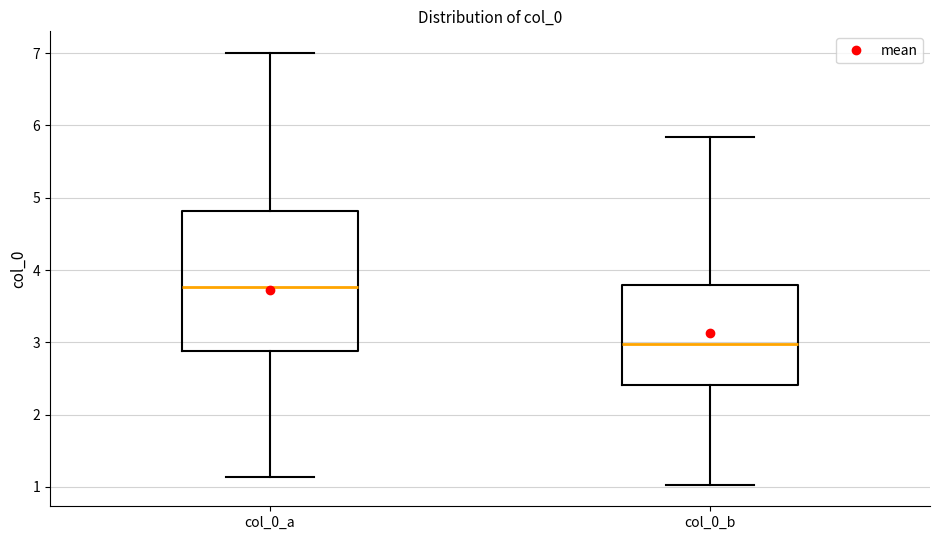

Which box's median line is the highest?

col_0_a